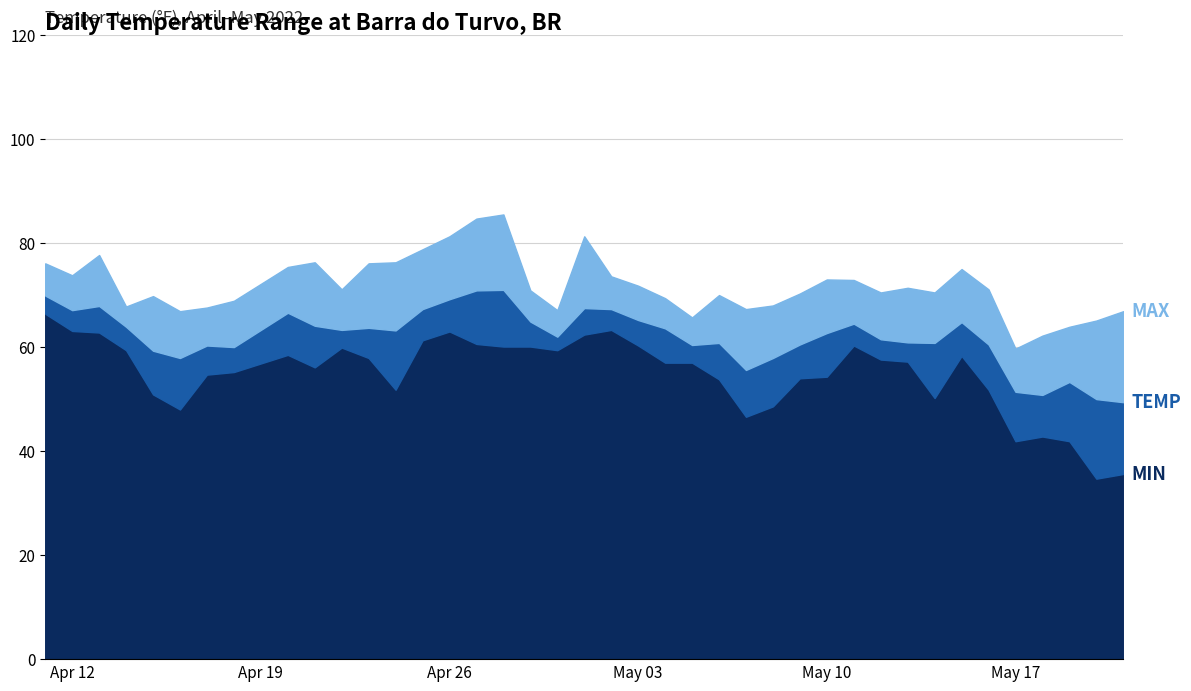

Reading left to right, extract all data points from this chart.

MIN: 66.4	63.1	62.8	59.4	50.9	48.0	54.7	55.2	58.5	56.1	59.9	57.9	51.8	61.3	63.0	60.6	60.1	60.1	59.4	62.4	63.3	60.3	57.0	57.0	53.8	46.6	48.6	54.0	54.3	60.3	57.6	57.2	50.2	58.3	51.8	41.9	42.8	41.9	34.7	35.6
TEMP: 69.9	67.1	67.9	63.9	59.3	57.9	60.3	60.0	66.6	64.1	63.3	63.7	63.2	67.3	69.2	70.9	71.0	64.9	62.0	67.5	67.3	65.2	63.6	60.4	60.8	55.6	57.9	60.5	62.7	64.5	61.5	60.9	60.8	64.8	60.5	51.4	50.8	53.3	50.0	49.4
MAX: 76.1	73.8	77.7	67.8	69.8	66.9	67.6	68.9	75.4	76.3	71.1	76.1	76.3	78.8	81.3	84.7	85.5	70.9	67.1	81.3	73.6	71.8	69.4	65.7	70.0	67.3	68.0	70.3	73.0	72.9	70.5	71.4	70.5	75.0	71.1	59.7	62.2	63.9	65.1	66.9